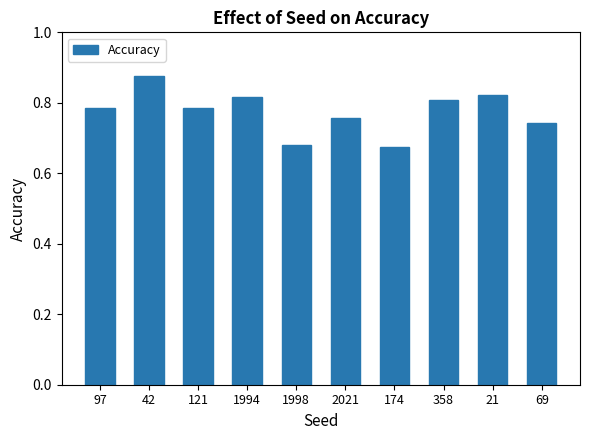

Is it true that the value at 97 is 0.8?

True